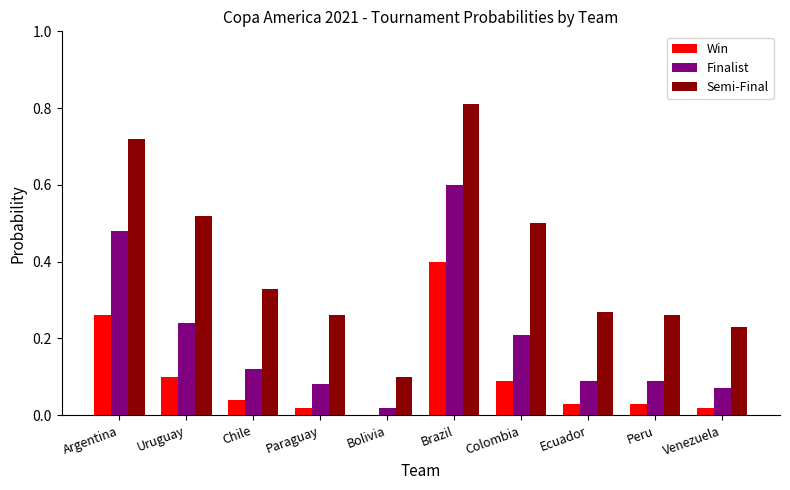

What is the highest value of the Finalist series?

0.6